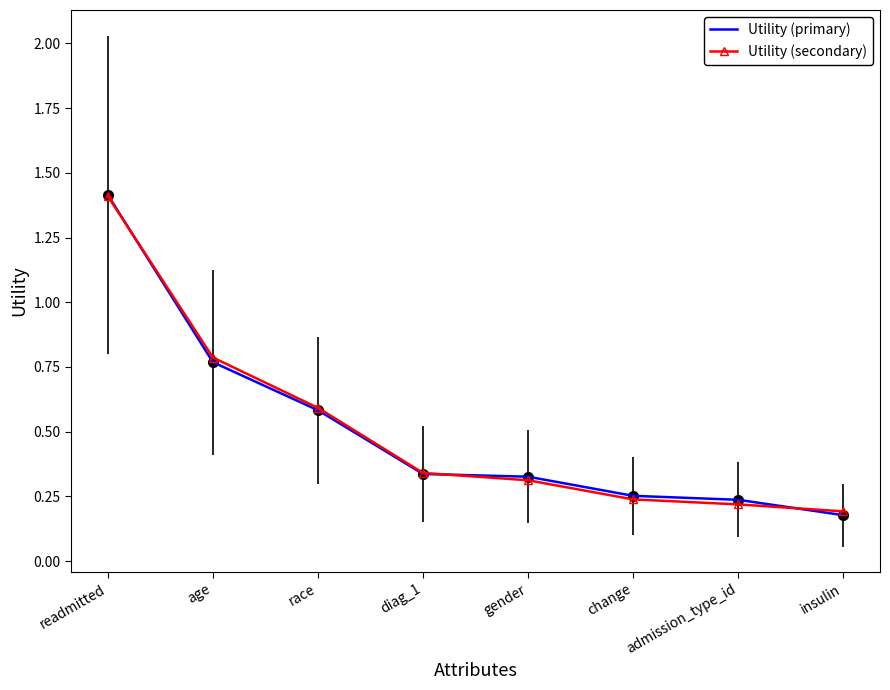

What is the difference between the maximum and minimum values in the Utility (secondary) series?

1.2